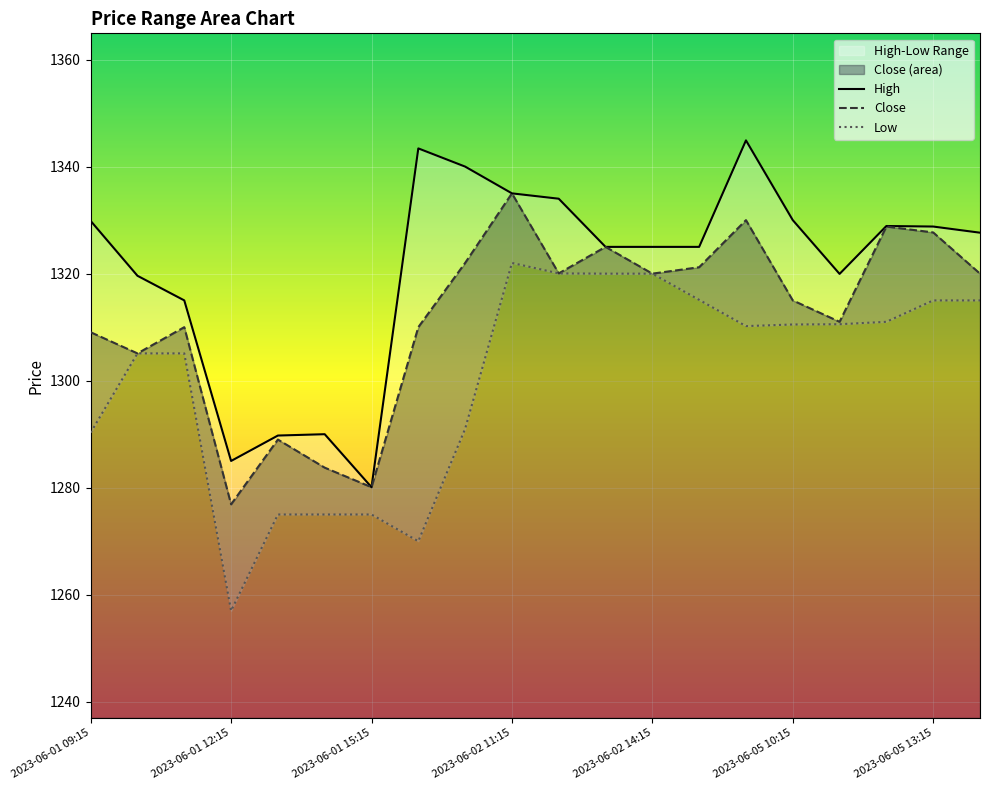

At how many categories does at least one series exceed 1264?

20